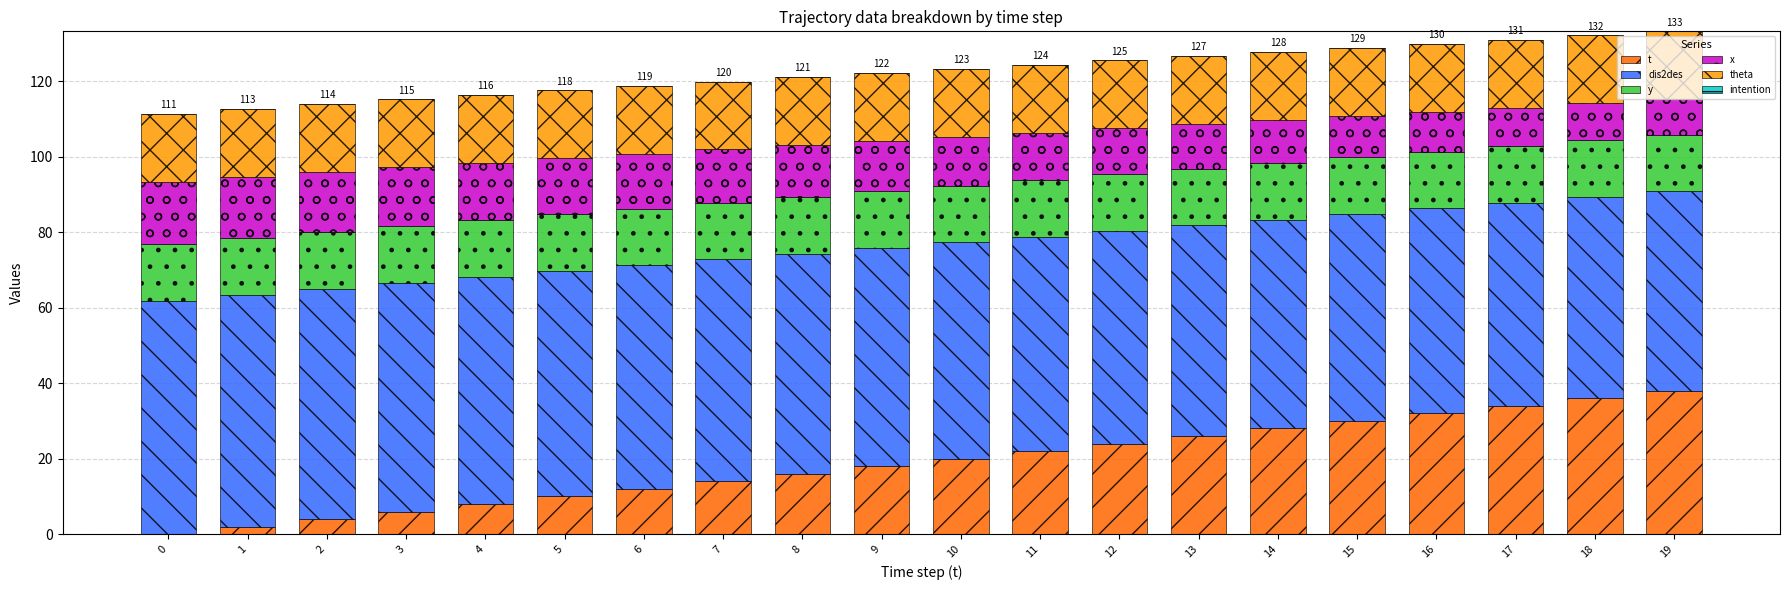

Which series has the largest total across all categories?

dis2des